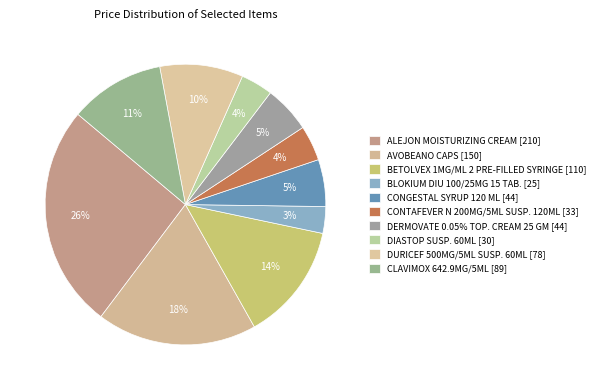

Count the number of slices in the pie.

10